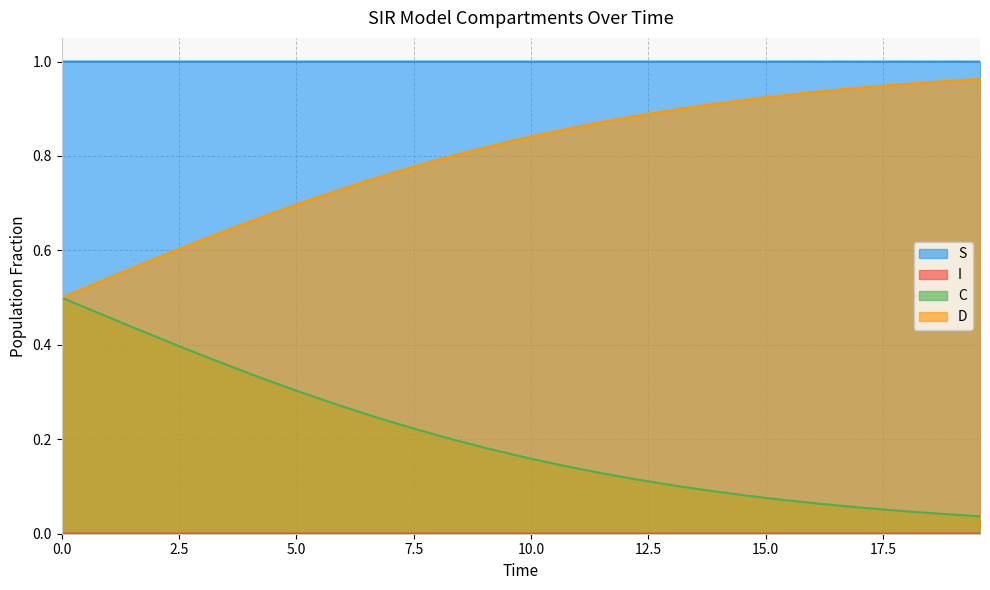

True or false: S and D cross at least once.

False